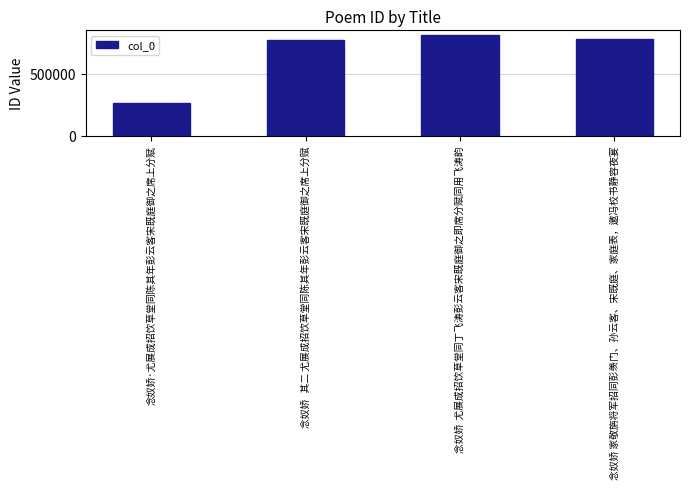

How many distinct data groups are displayed?

1